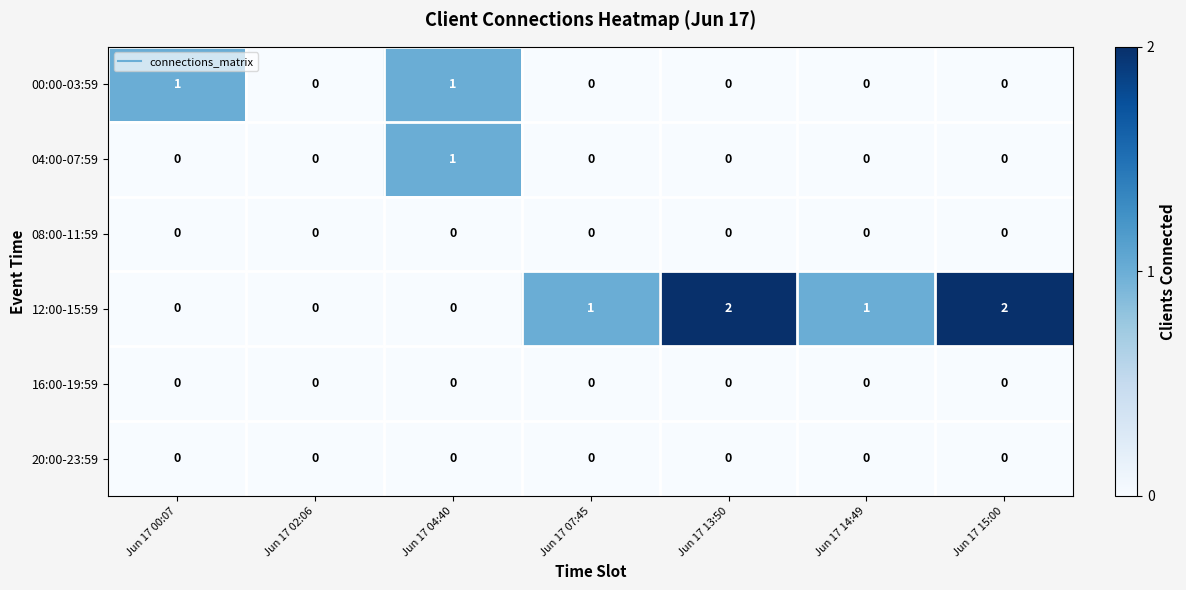

What is the greatest value displayed?

2